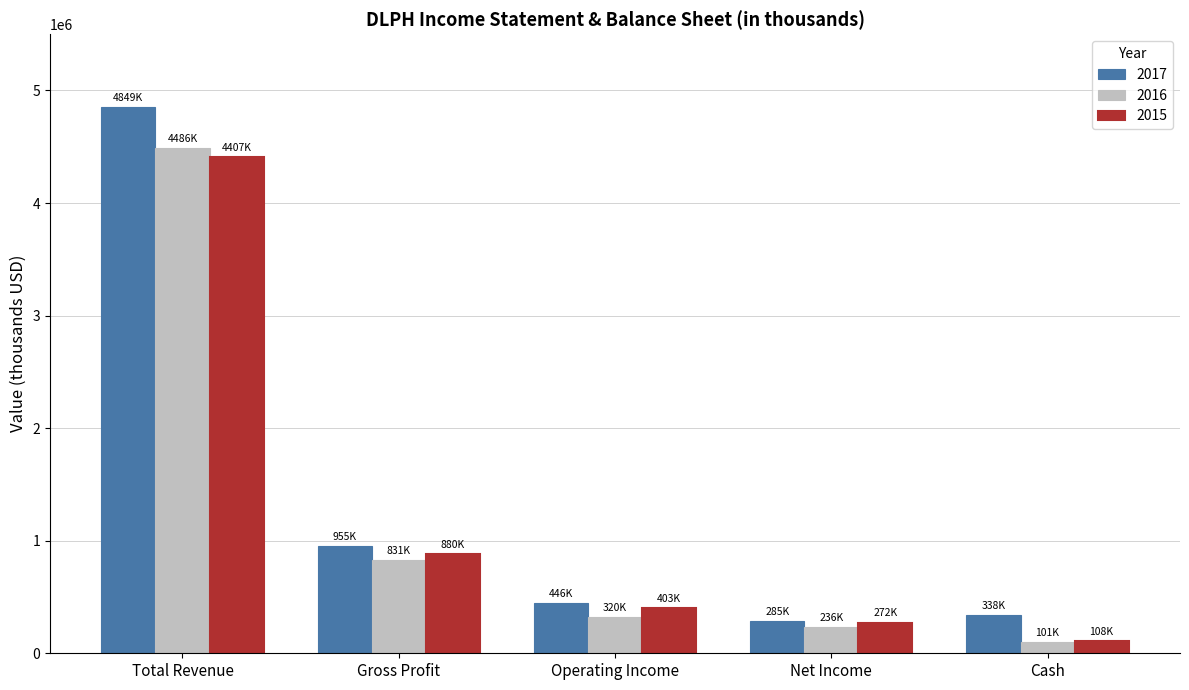

At which category is the sum across all series the highest?

Total Revenue